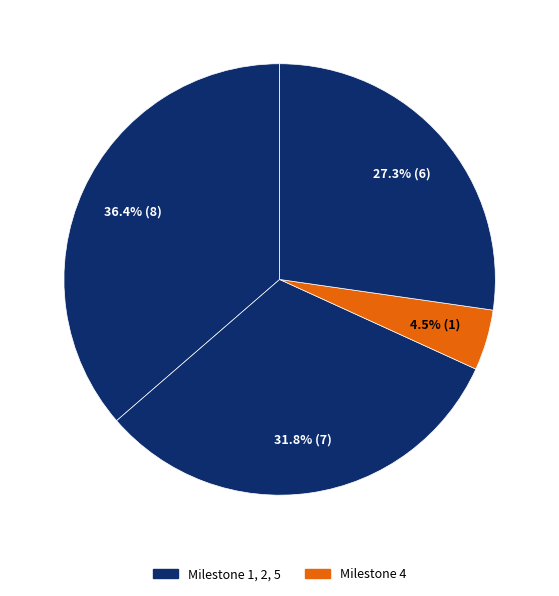

How many slices are in this pie chart?

4